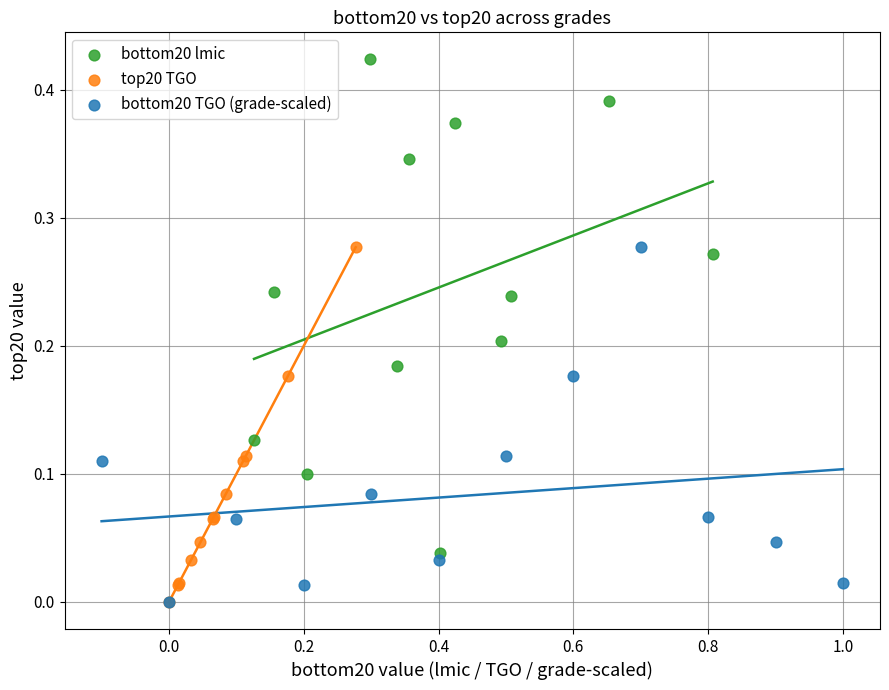

Which series has the largest Y range (max minus min)?

bottom20 lmic